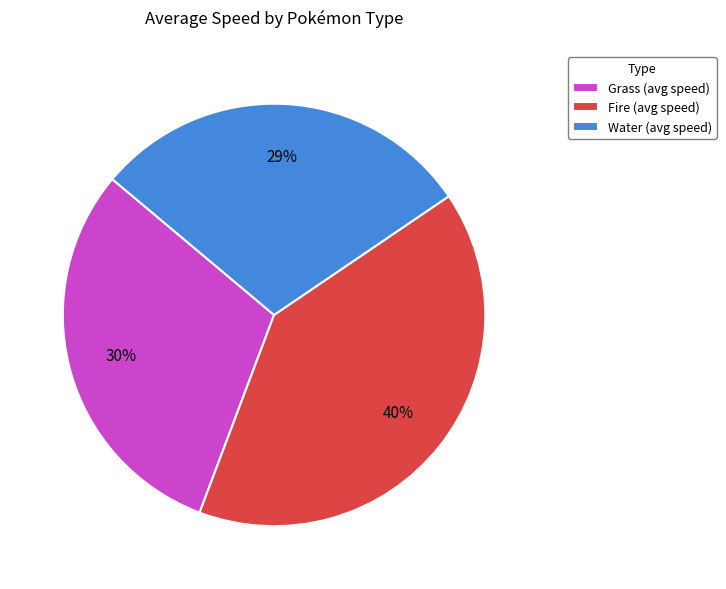

To the nearest percent, what percentage of the pie is Water?

29%